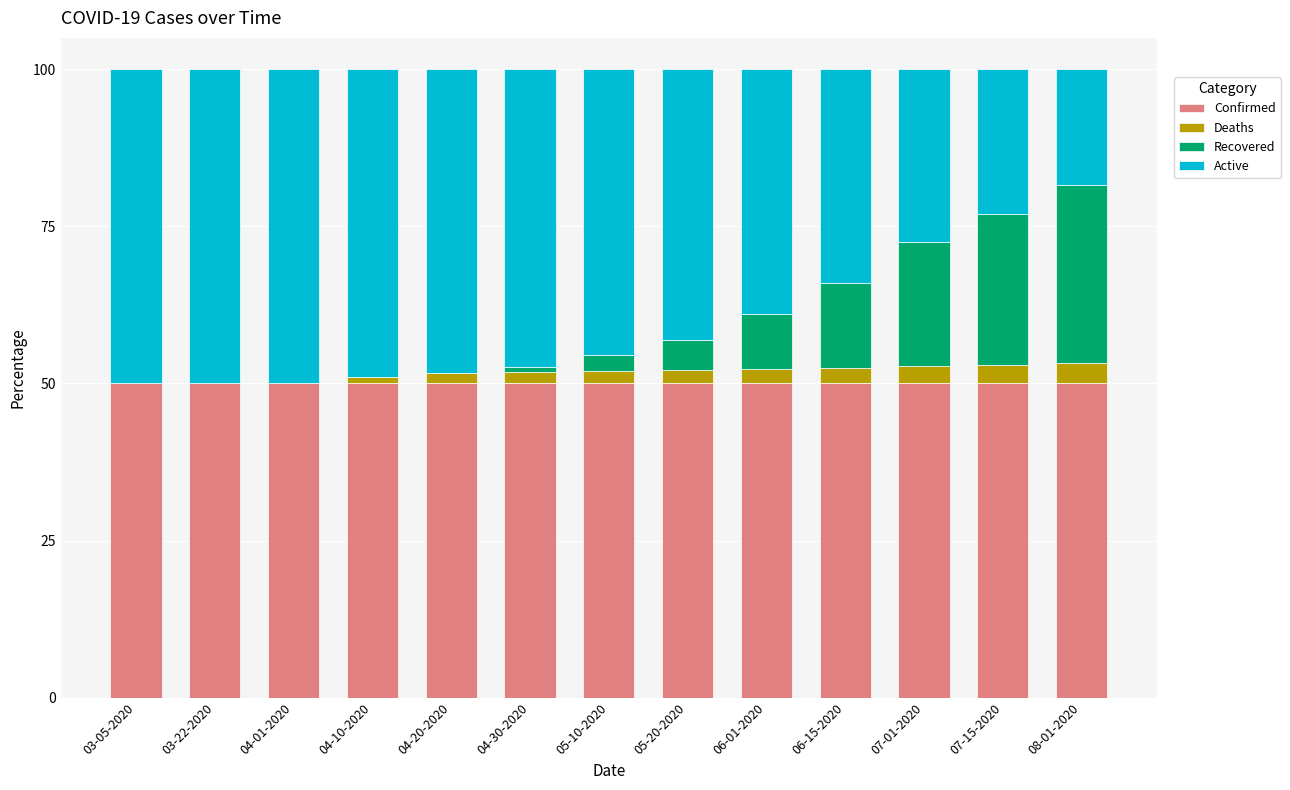

What is the highest value of the Confirmed series?

50.0